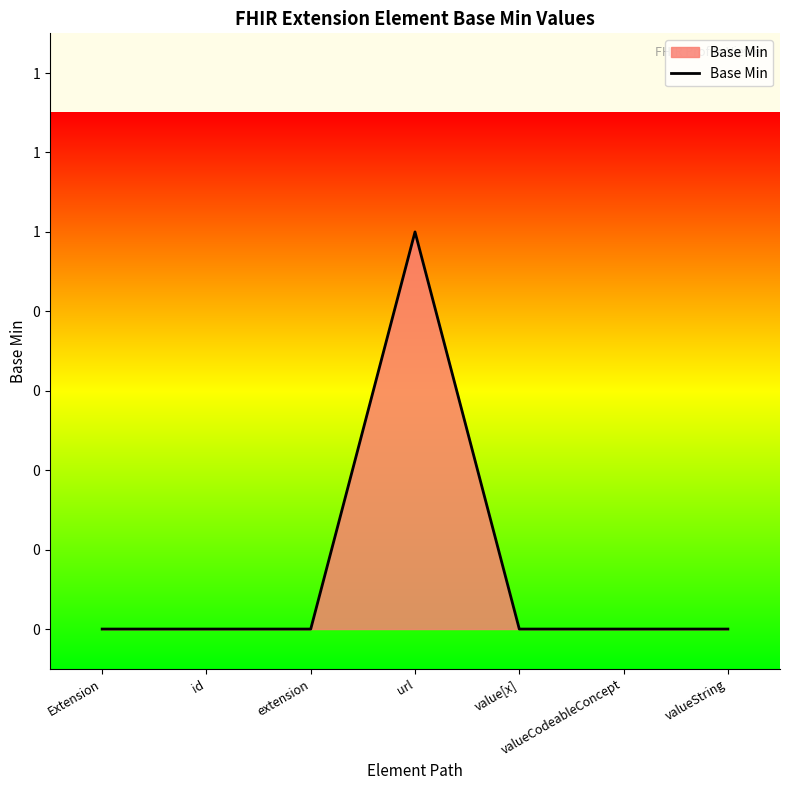

List the labels in order of value, largest first.

url, Extension, id, extension, value[x], valueCodeableConcept, valueString